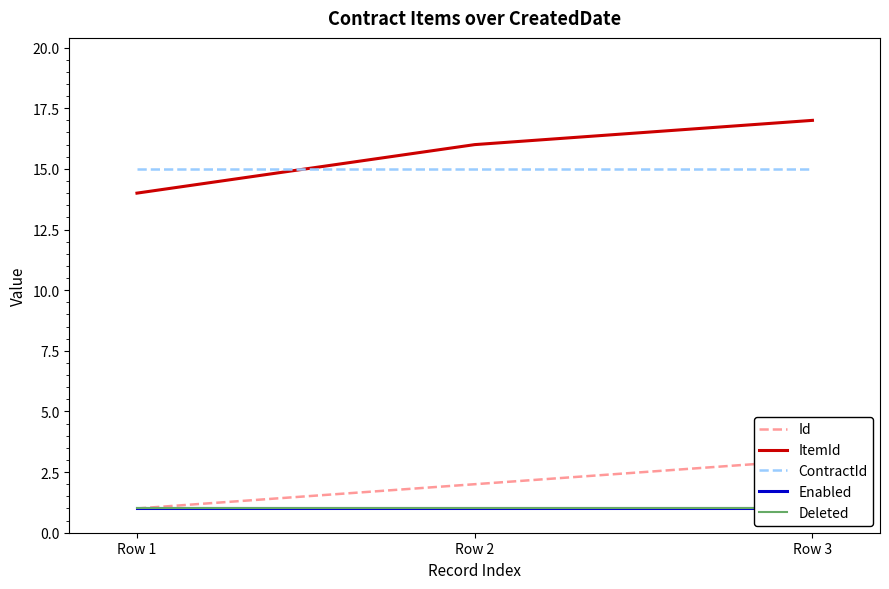

What is the spread (max minus min) of values at Row 1?

14